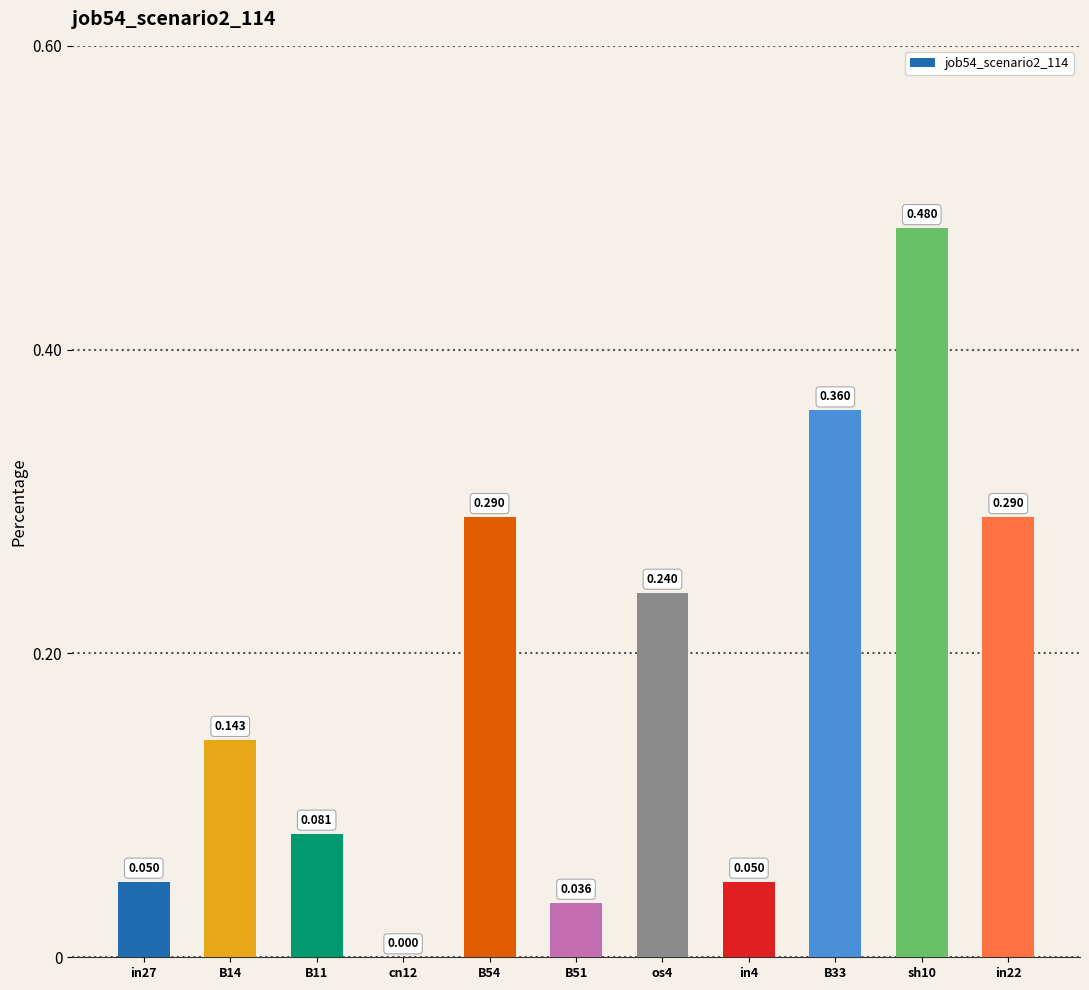

What is the label of the 3rd bar from the left?

B11